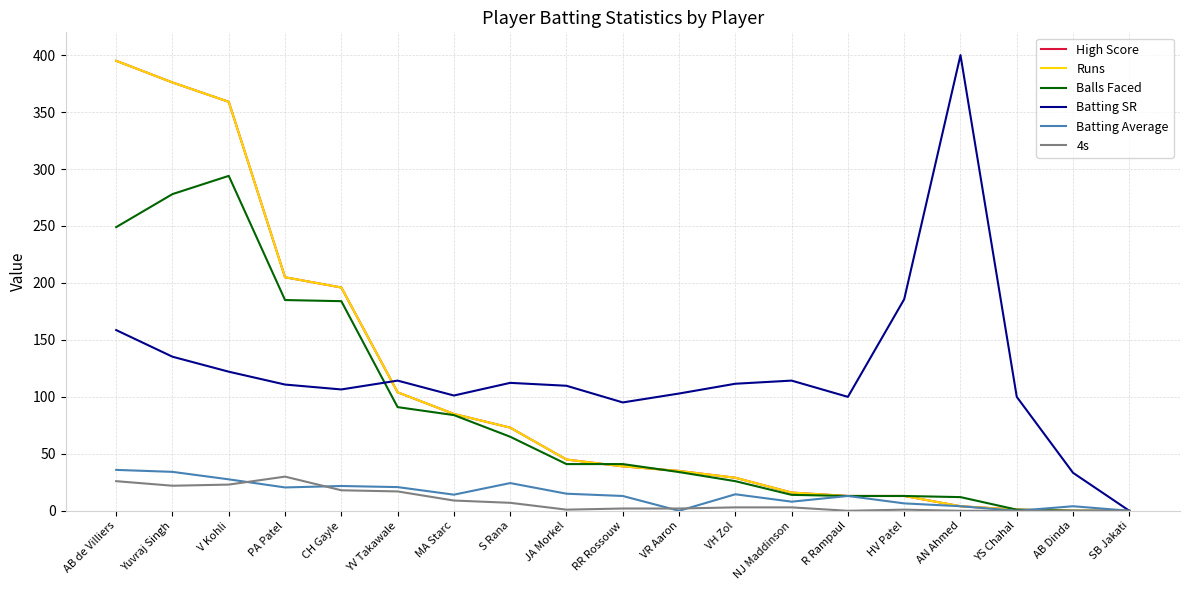

How many lines are shown in the chart?

6